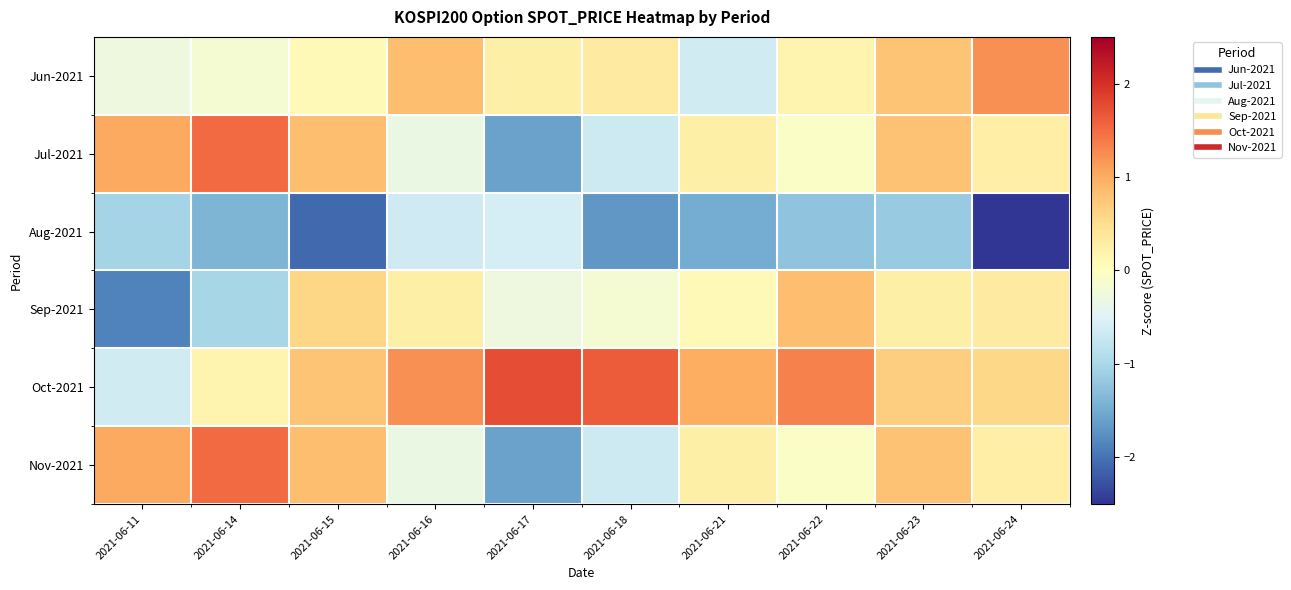

List the series in order of their peak value, highest first.

Oct-2021, Jul-2021, Nov-2021, Jun-2021, Sep-2021, Aug-2021